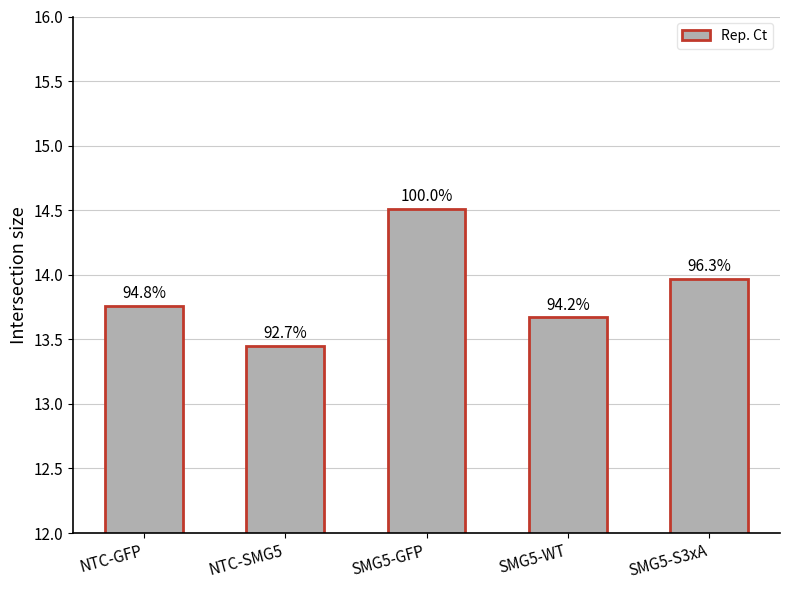

What is the average value?

13.9